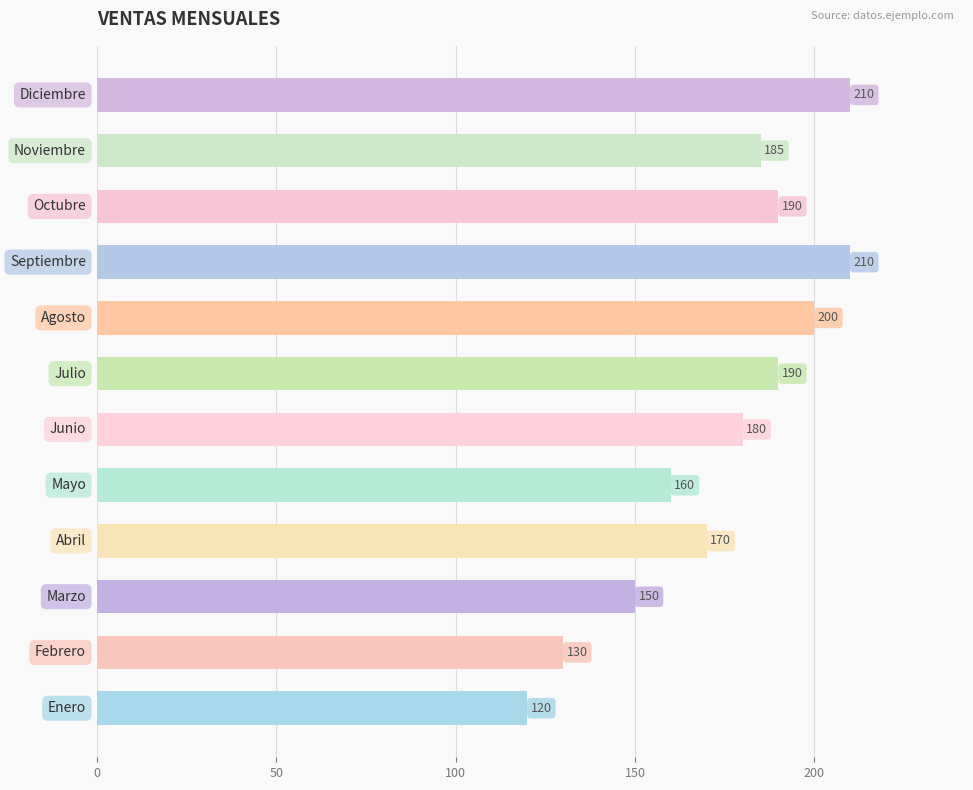

What is the difference between the maximum and minimum values?

90